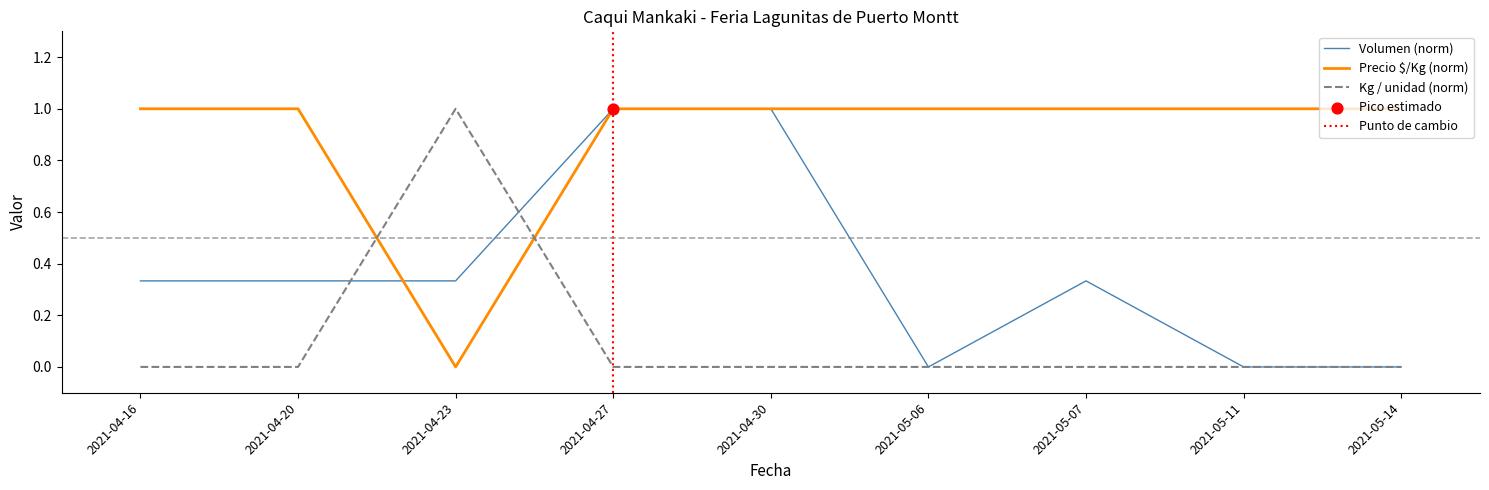

Is the value of Kg / unidad at 2021-05-14 greater than the value of Volumen at 2021-04-20?

Yes